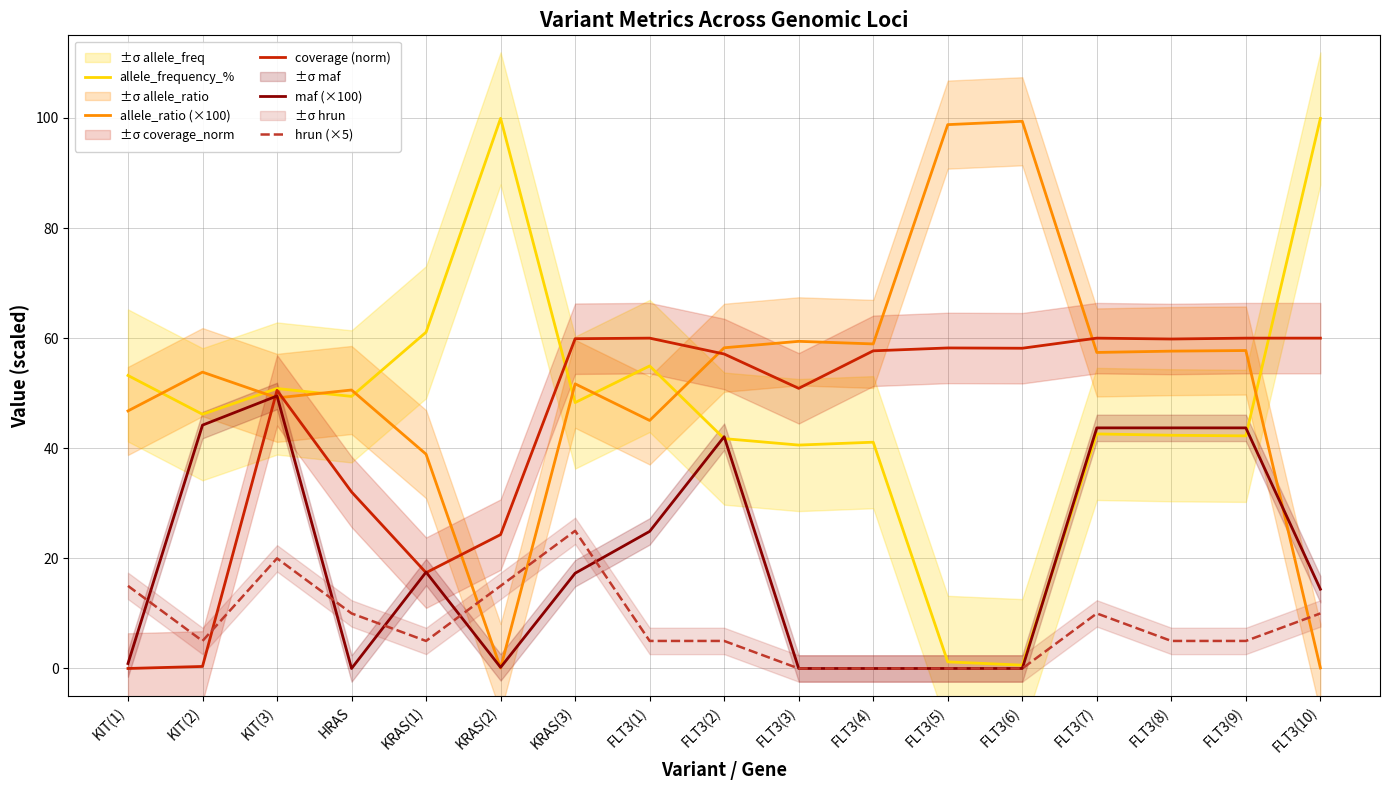

What value does the coverage (norm) series have at FLT3(3)?

50.9